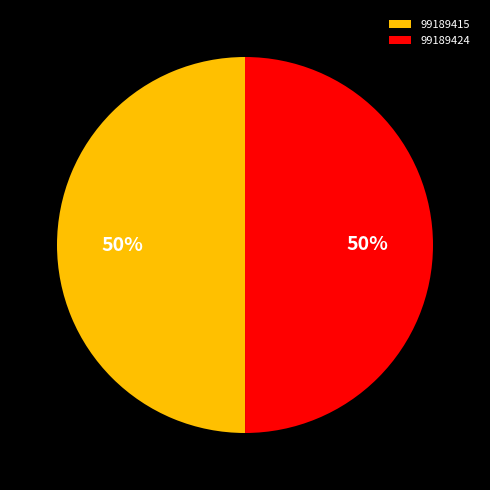

Is it true that 99189415 is 59% of the pie?

False